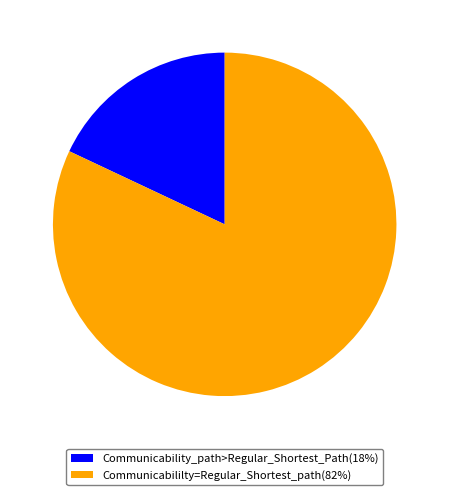

What is the majority slice?

Communicabililty=Regular_Shortest_path(82%)